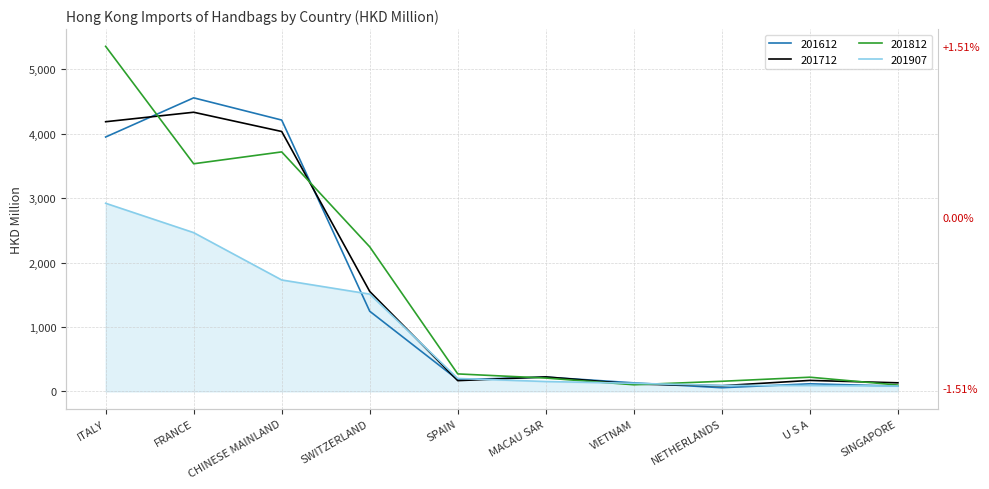

What is the spread (max minus min) of values at CHINESE MAINLAND?

2482.1